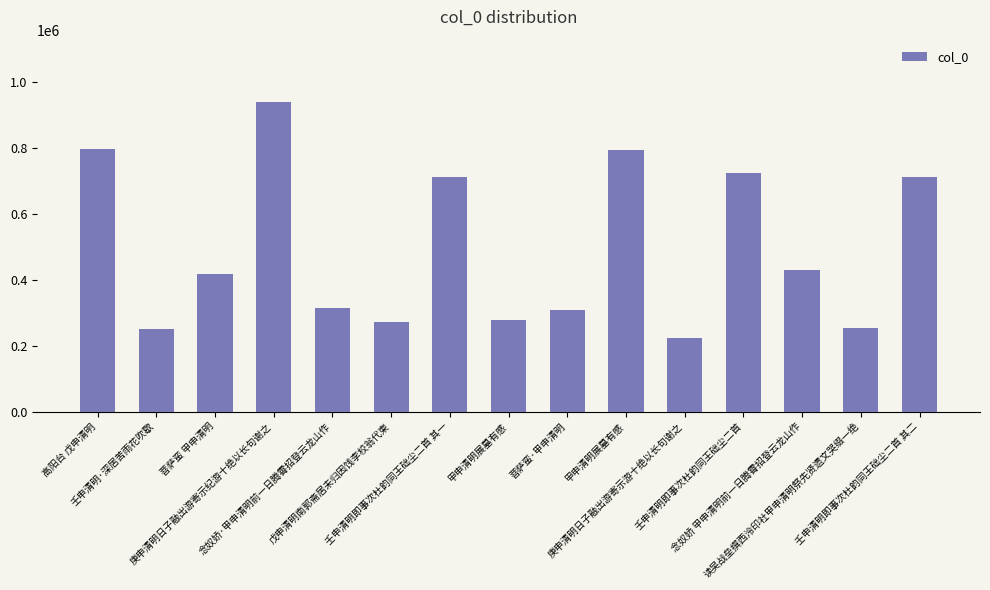

What is the greatest value displayed?

939161